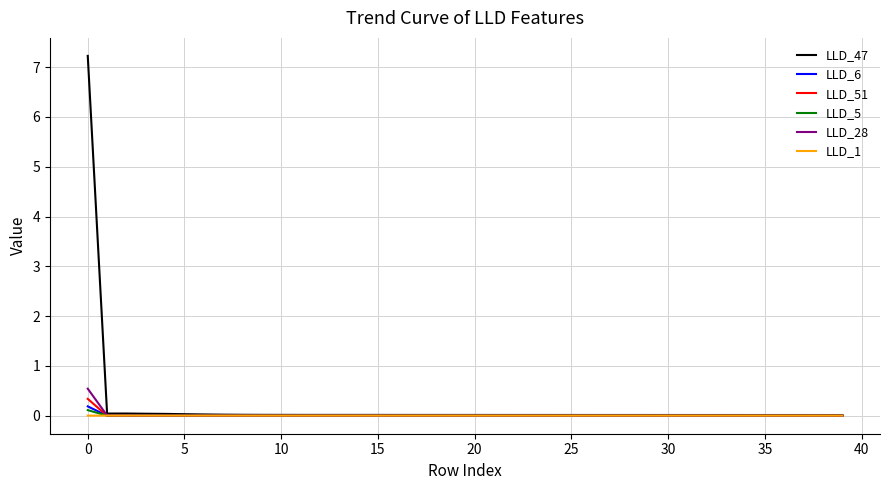

At how many categories does at least one series exceed 6?

1